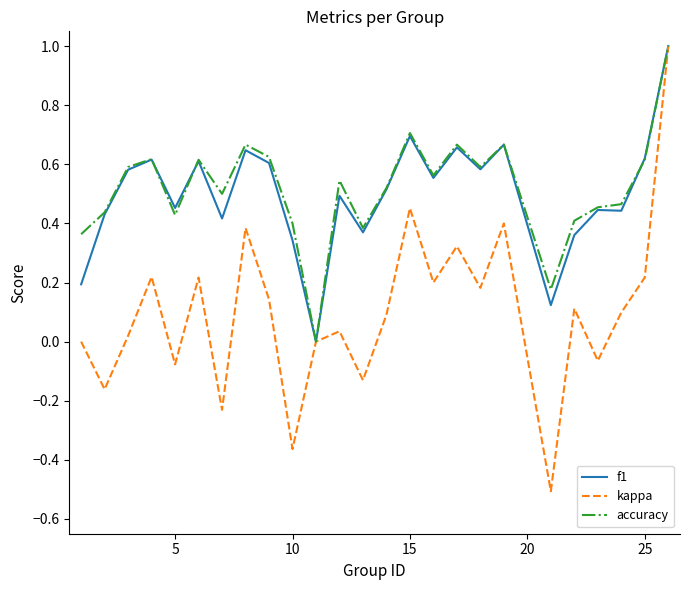

What is the lowest value of the kappa series?

-0.5